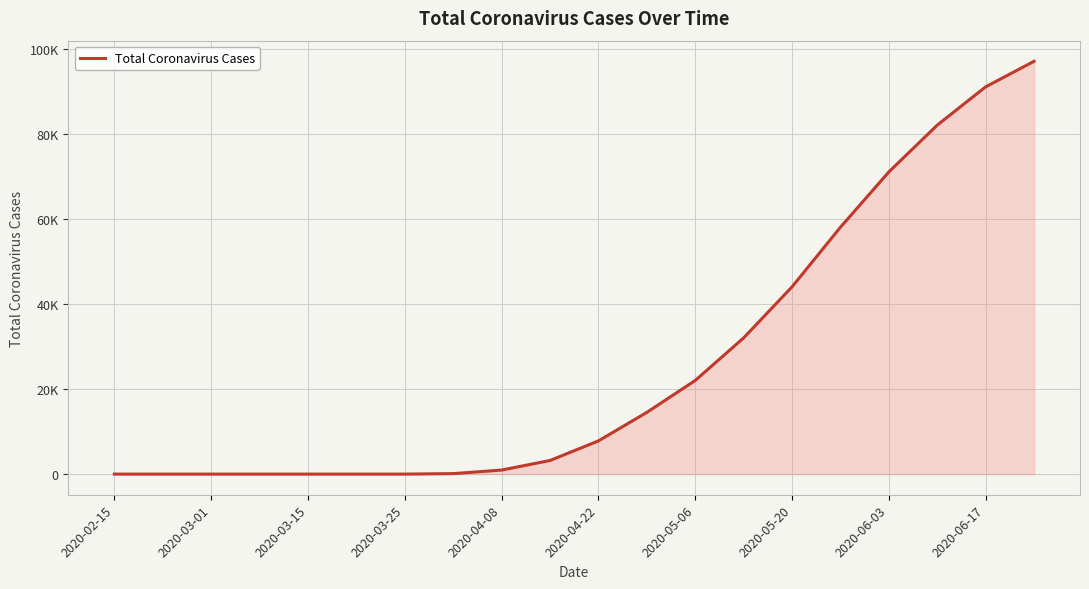

Is this an area chart (filled region under the line)?

Yes